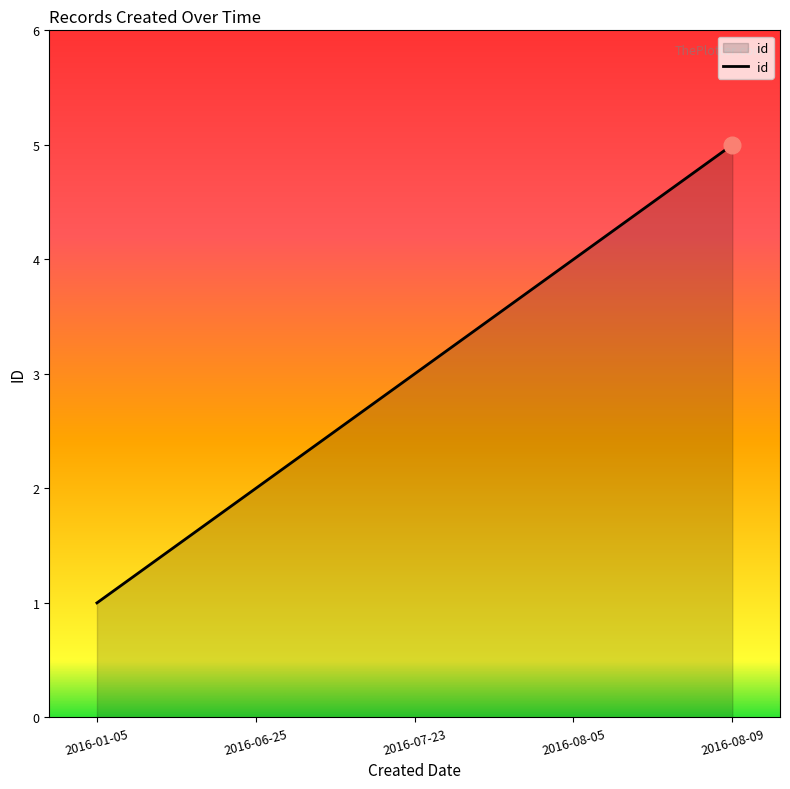

What value does the data have at 2016-08-09?

5